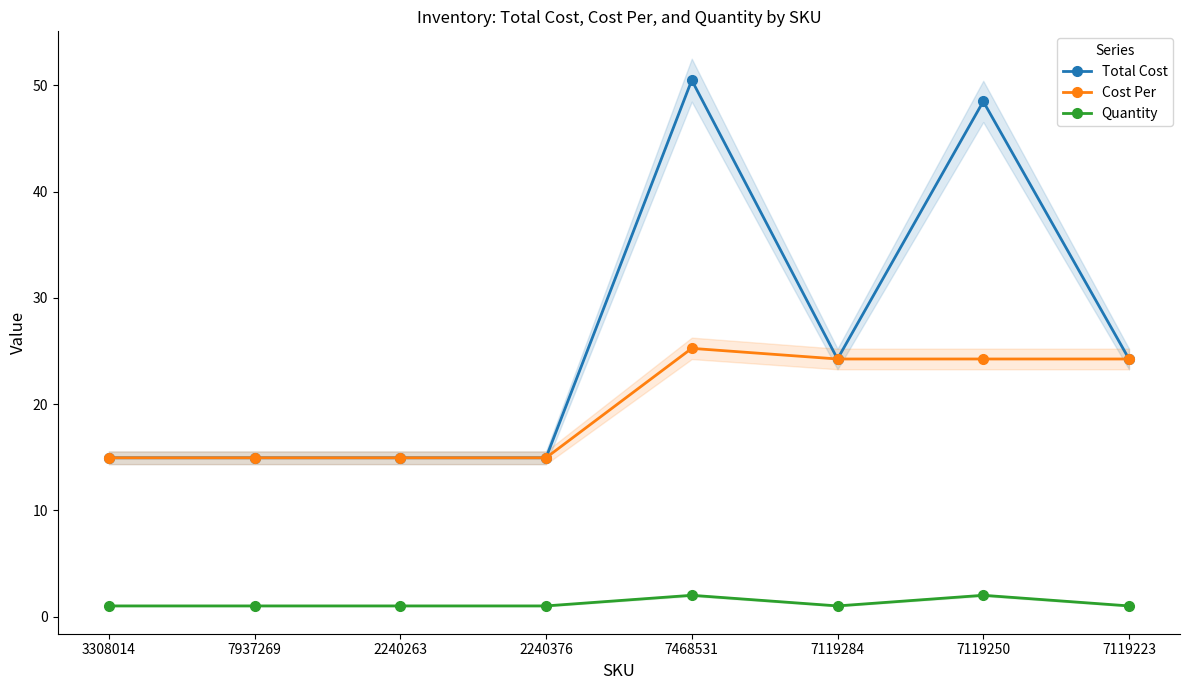

What is the lowest value of the Total Cost series?

14.9